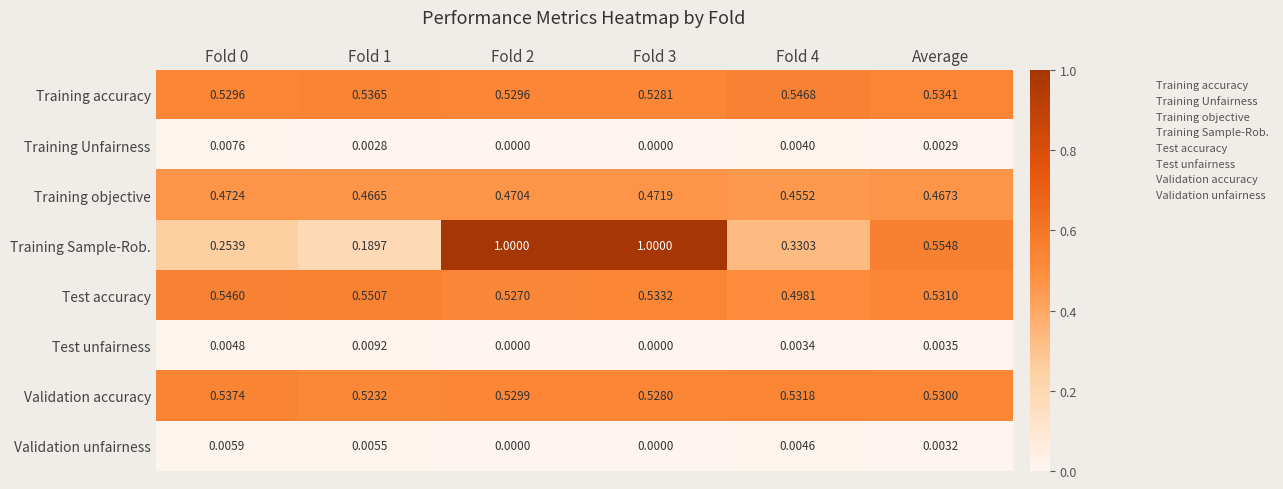

Which series changed the most between Fold 0 and Fold 2?

Training Sample-Rob.